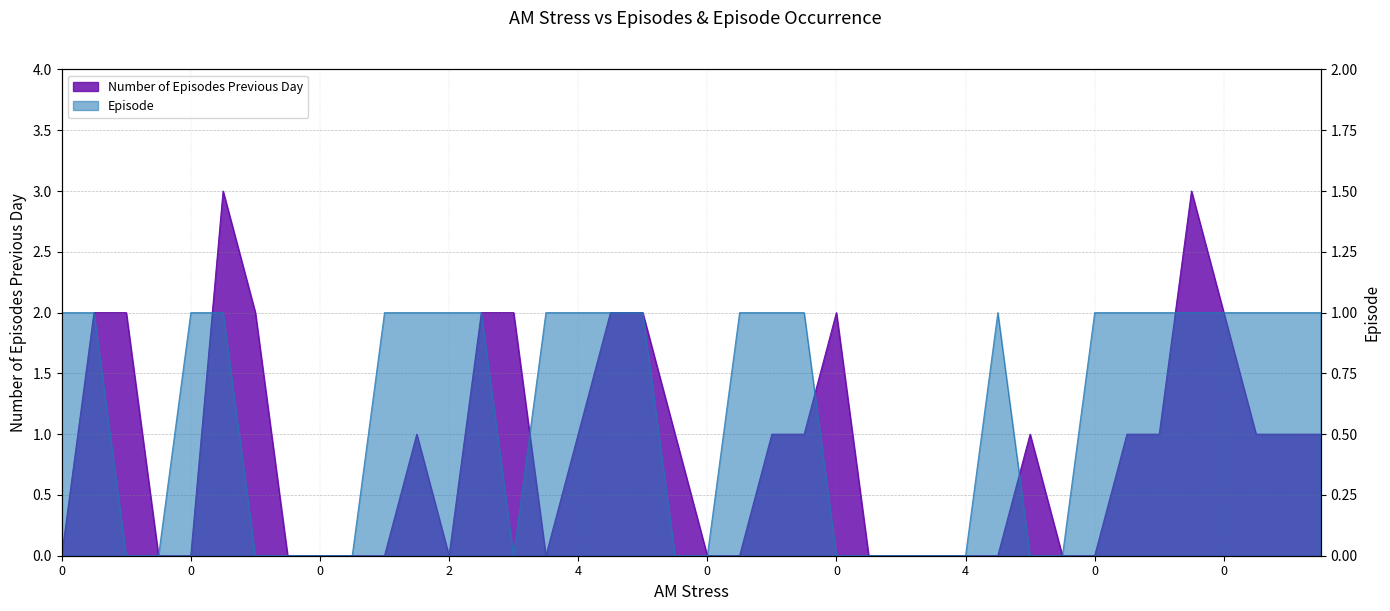

Does the chart display data point markers on the line(s)?

No